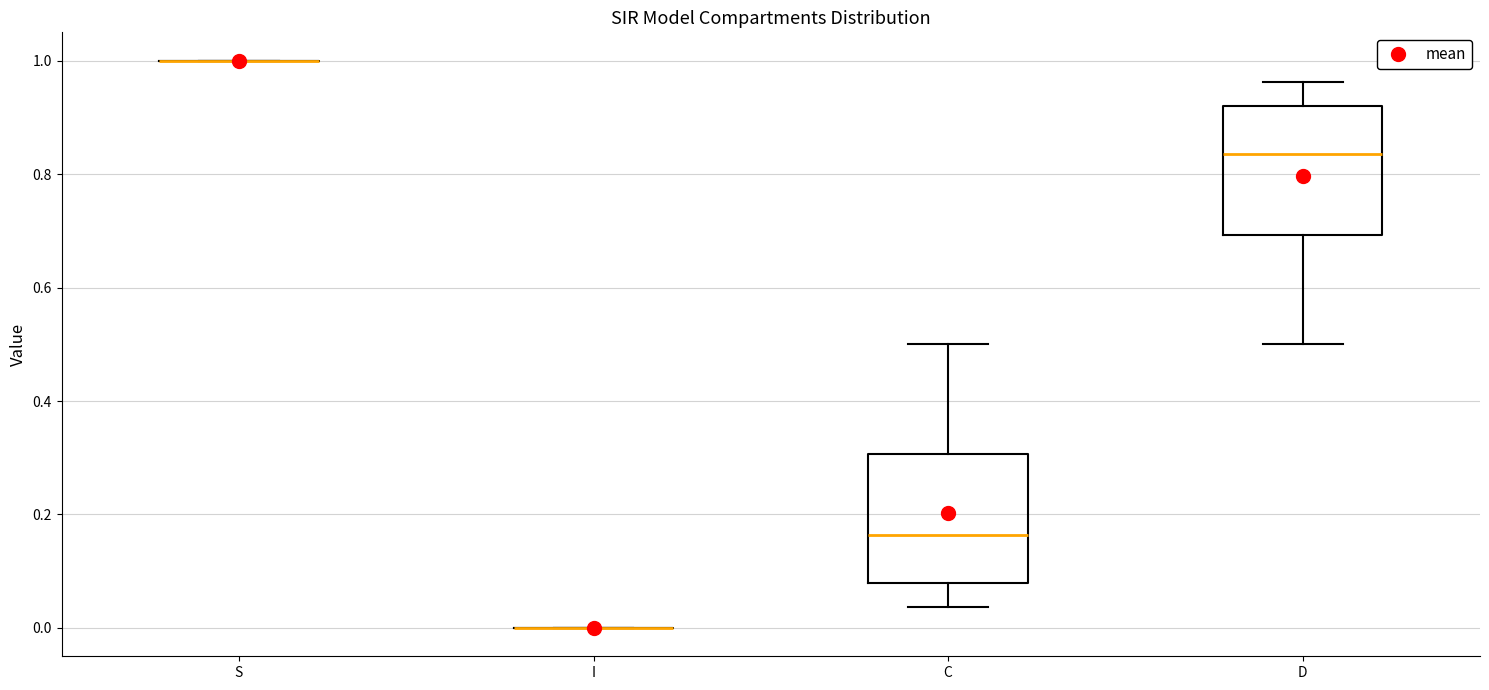

Where is the lower edge of the box for D on the y-axis? The values are not printed on the chart, so give them approximately, as read against the axis.

0.70